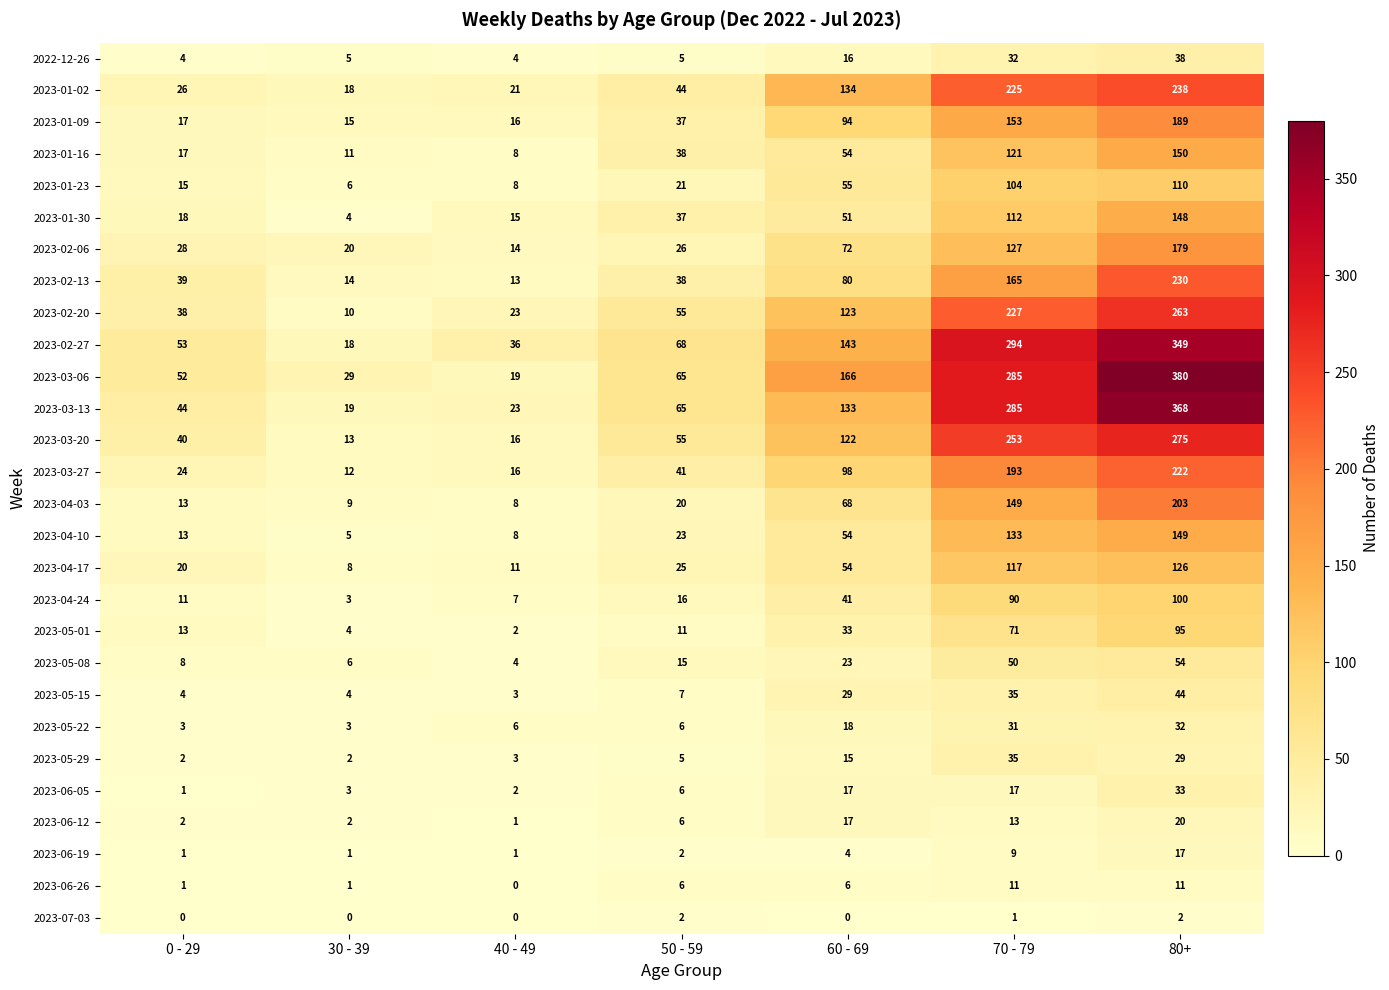

Which label corresponds to the largest value in the chart?

80+